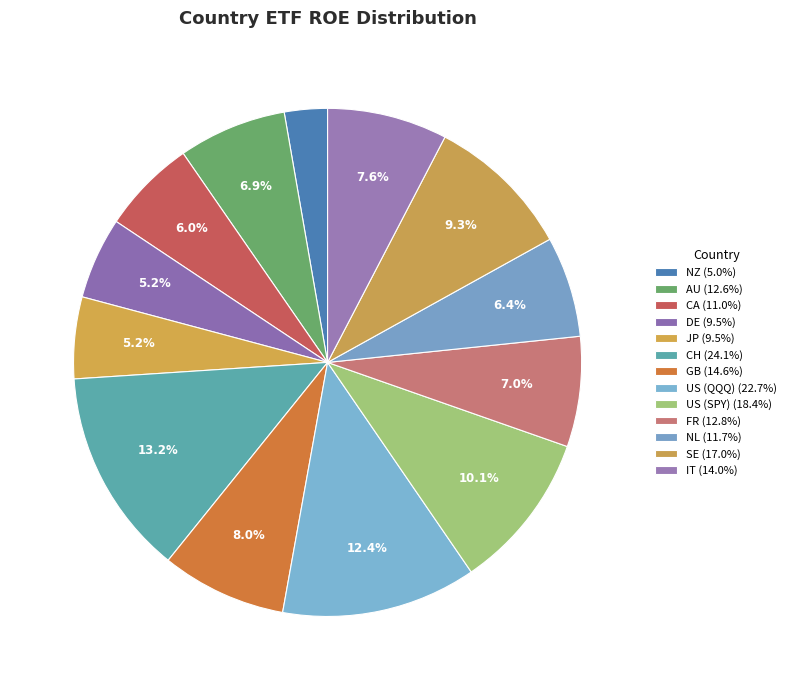

Rank the categories by value from lowest to highest.

NZ, JP, DE, CA, NL, AU, FR, IT, GB, SE, US (SPY), US (QQQ), CH